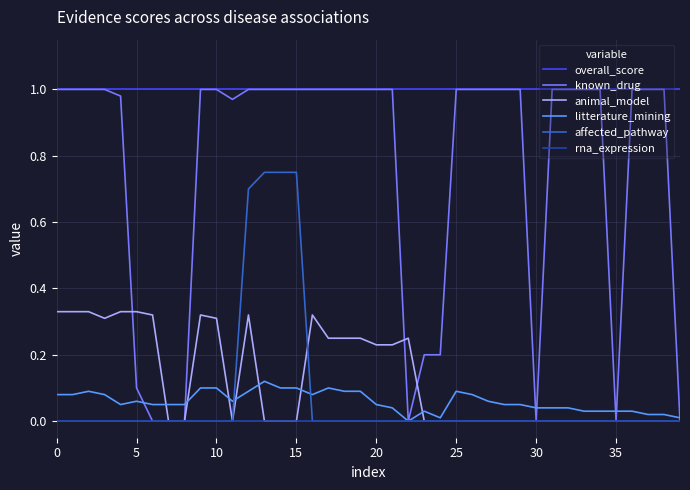

True or false: animal_model and overall_score intersect in this chart.

False